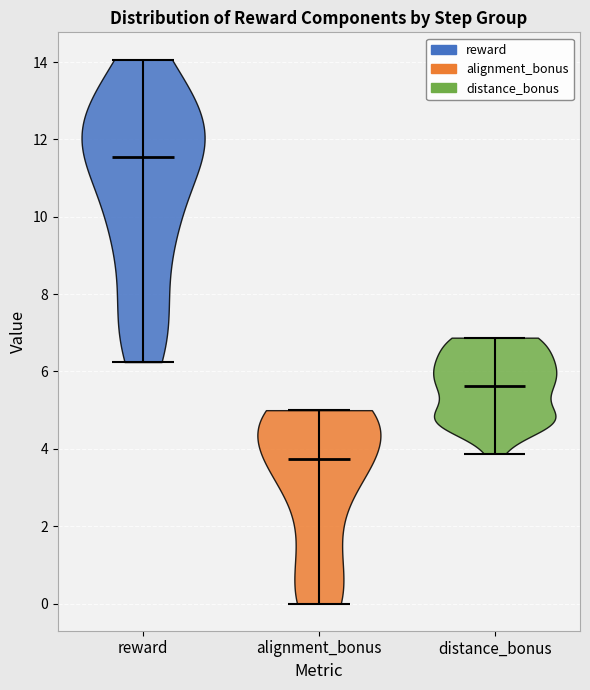

Reading left to right, read every violin against the y-axis: where its median line is, and the lowest and highest points it reaches. The values are not printed on the chart, so give them approximately, as read against the axis.

reward: median line 11.6, lowest point 6.2, highest point 14.0
alignment_bonus: median line 3.8, lowest point 0.0, highest point 5.0
distance_bonus: median line 5.6, lowest point 3.8, highest point 6.8